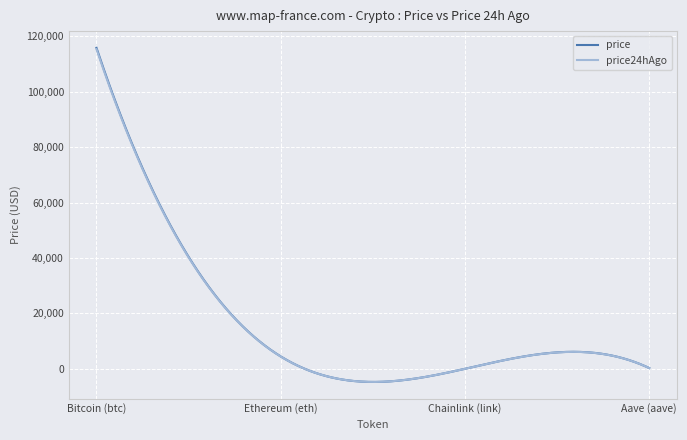

What is the maximum value for price24hAgo?

115335.0